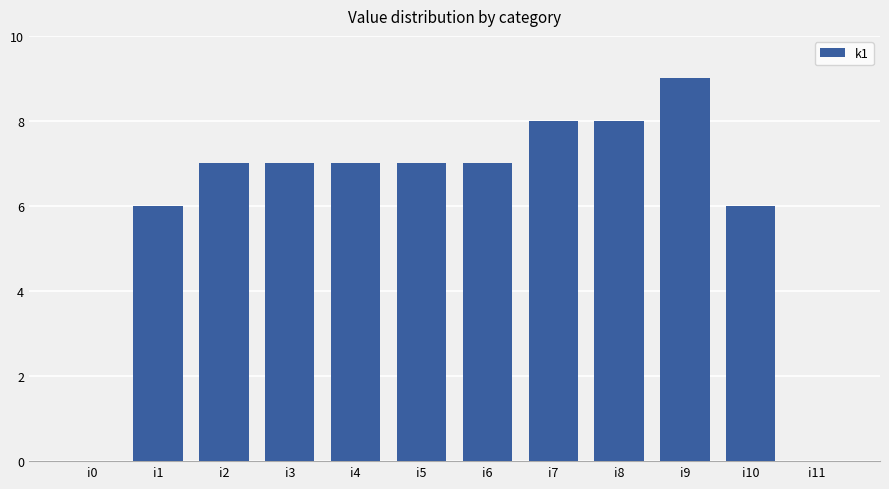

Count the values in the range 6 to 8.

9